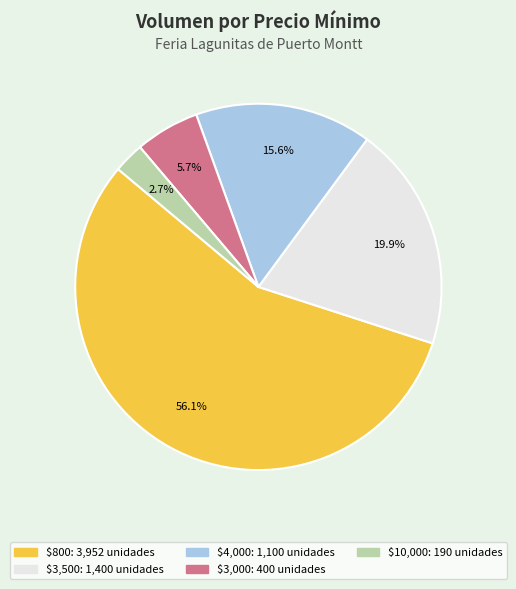

How many segments does this pie chart have?

5